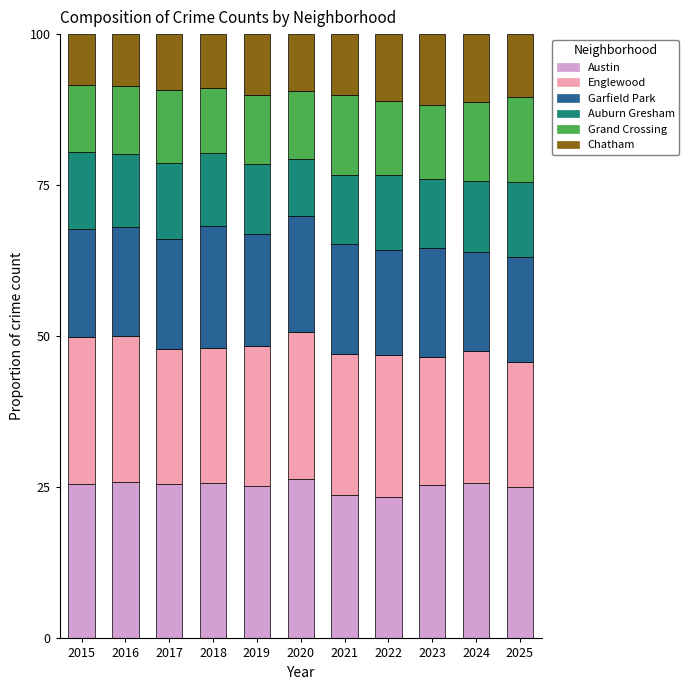

What is the maximum value for Austin?

26.4